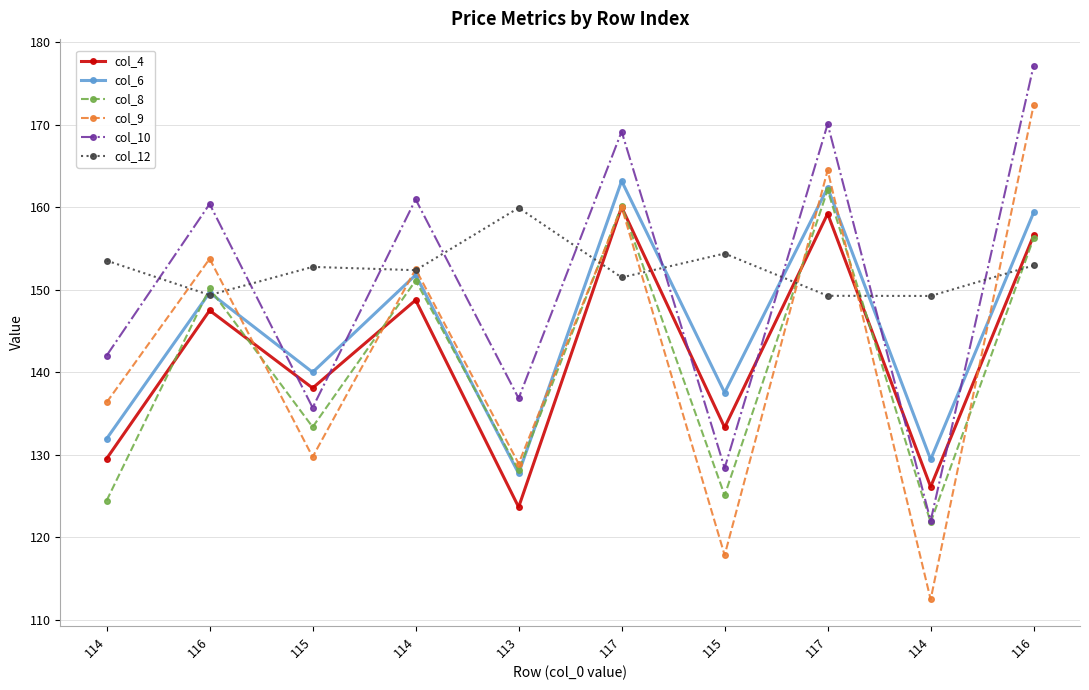

What is the difference between the second highest and minimum values in the col_10 series?

48.0